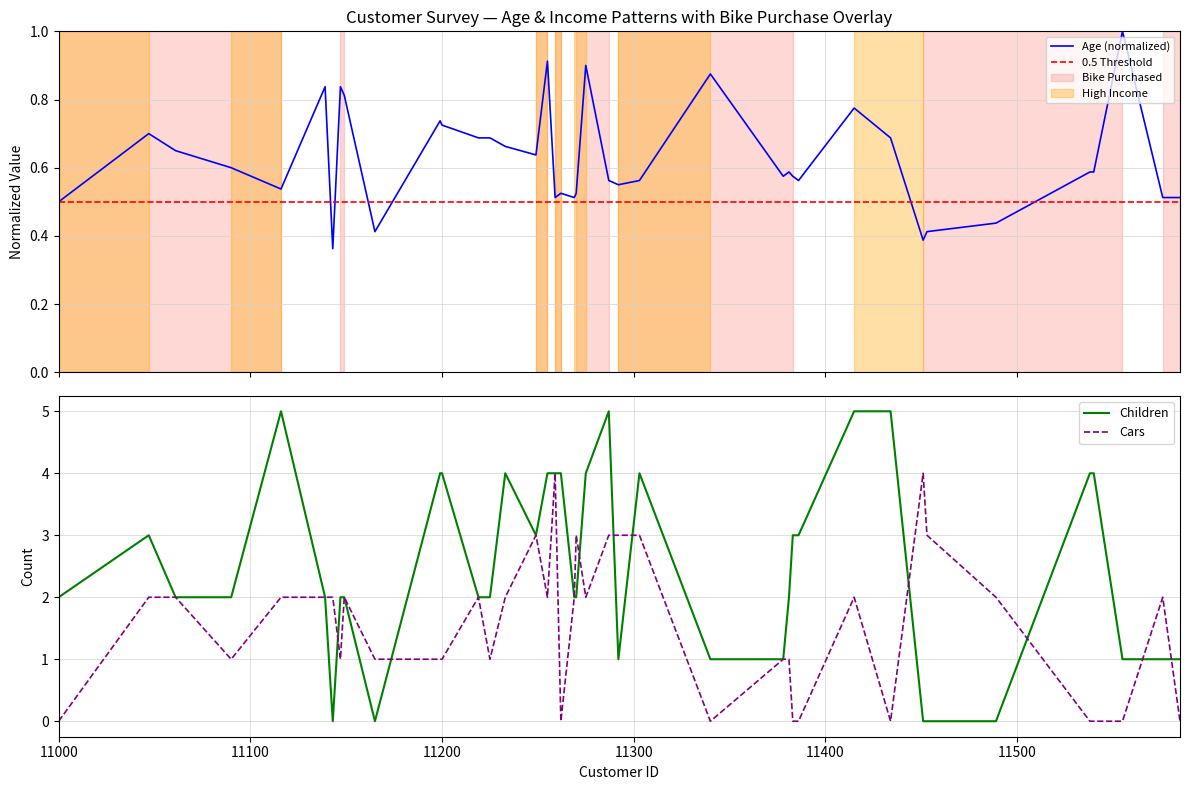

What is the difference between the highest and lowest values at 11275?

3.1